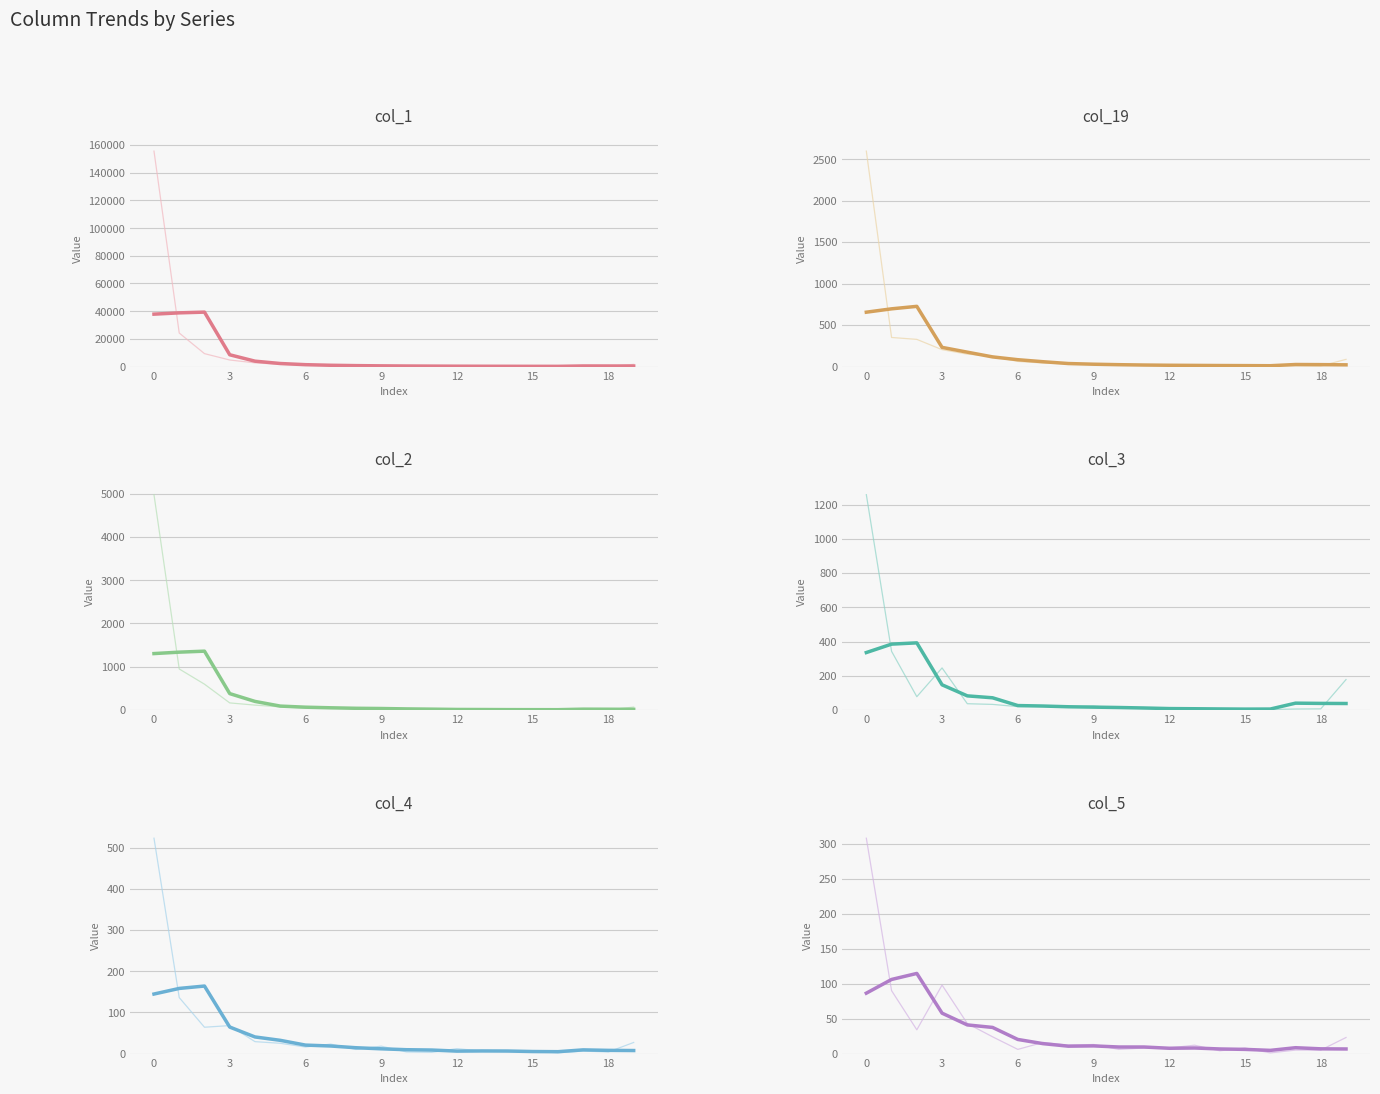

What is the value of the col_1 point at the 3rd from the left?

9304